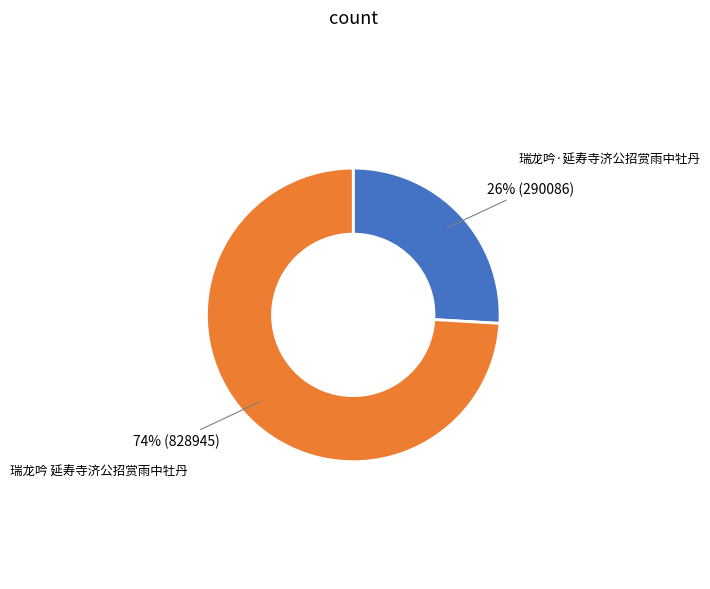

Which category has the biggest portion of the pie?

瑞龙吟 延寿寺济公招赏雨中牡丹